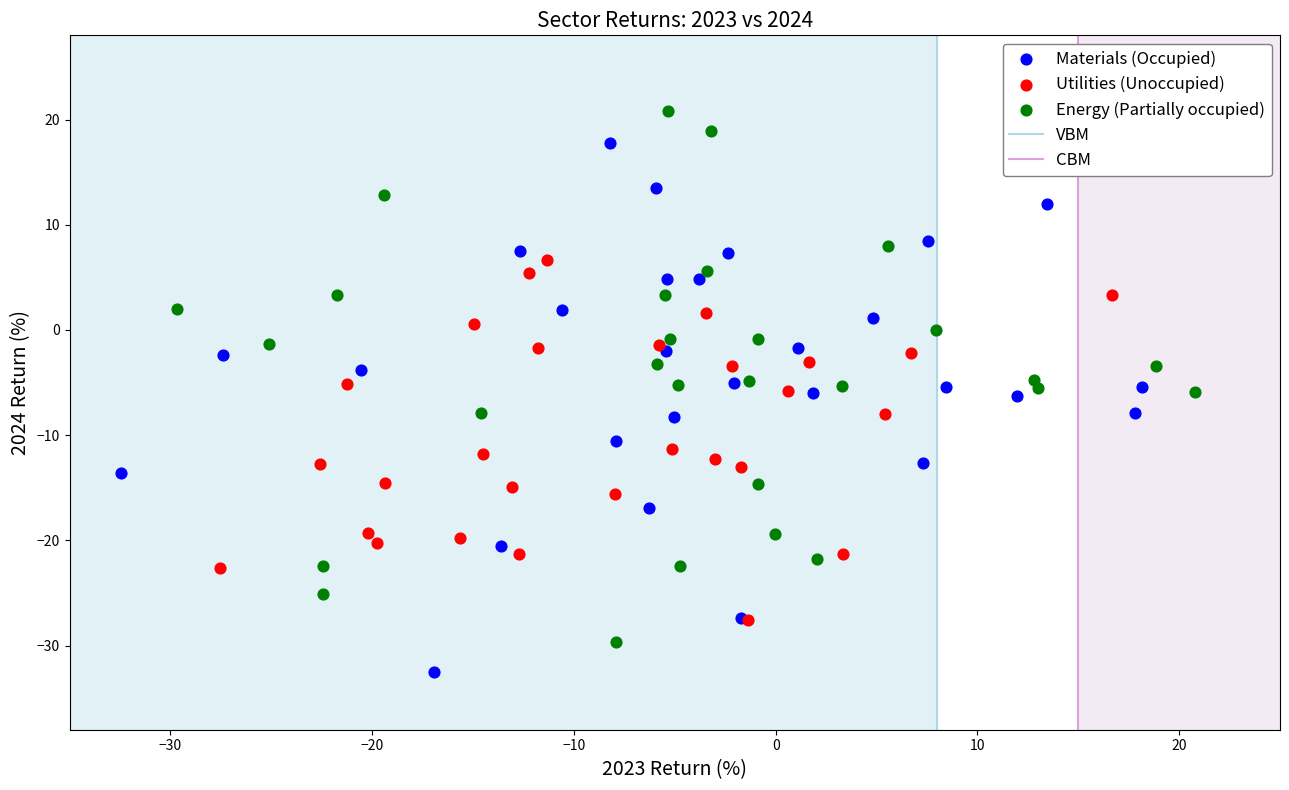

Which series contains the highest Y value?

Energy (Partially occupied)